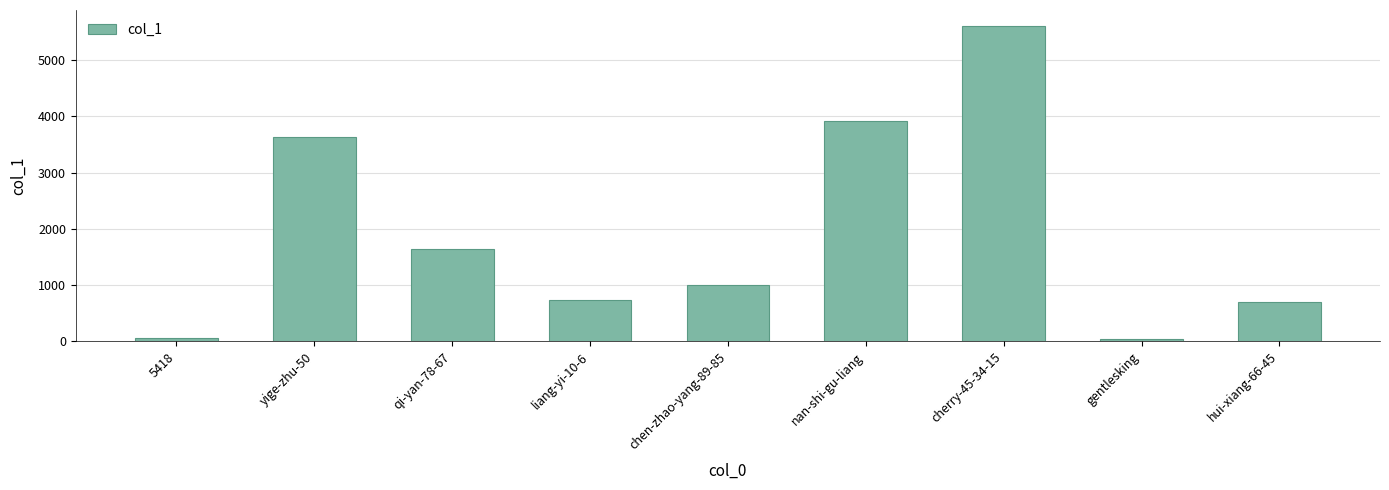

Read the value at yige-zhu-50.

3639